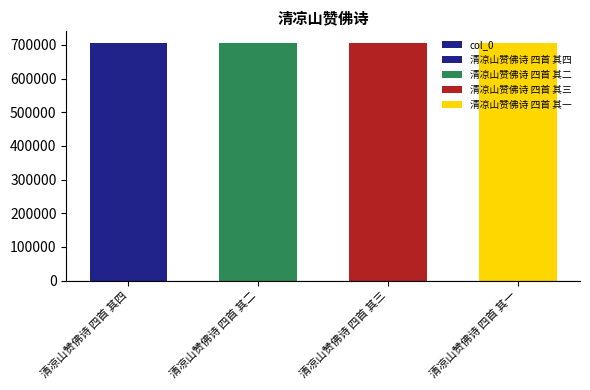

Reading left to right, transcribe all the data shown in this chart.

705314	705312	705313	705311